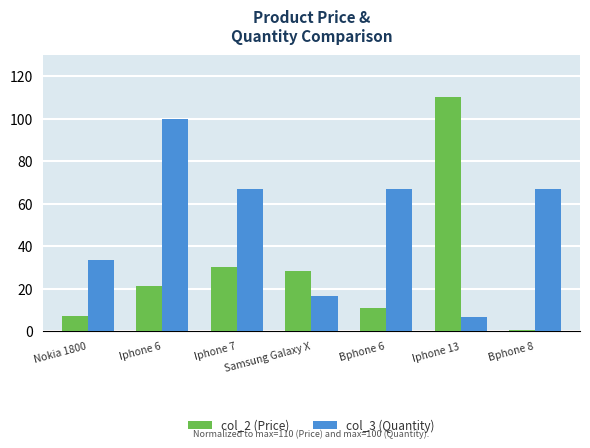

True or false: col_3 (Quantity) has a value of 69.1 at Iphone 6.

False